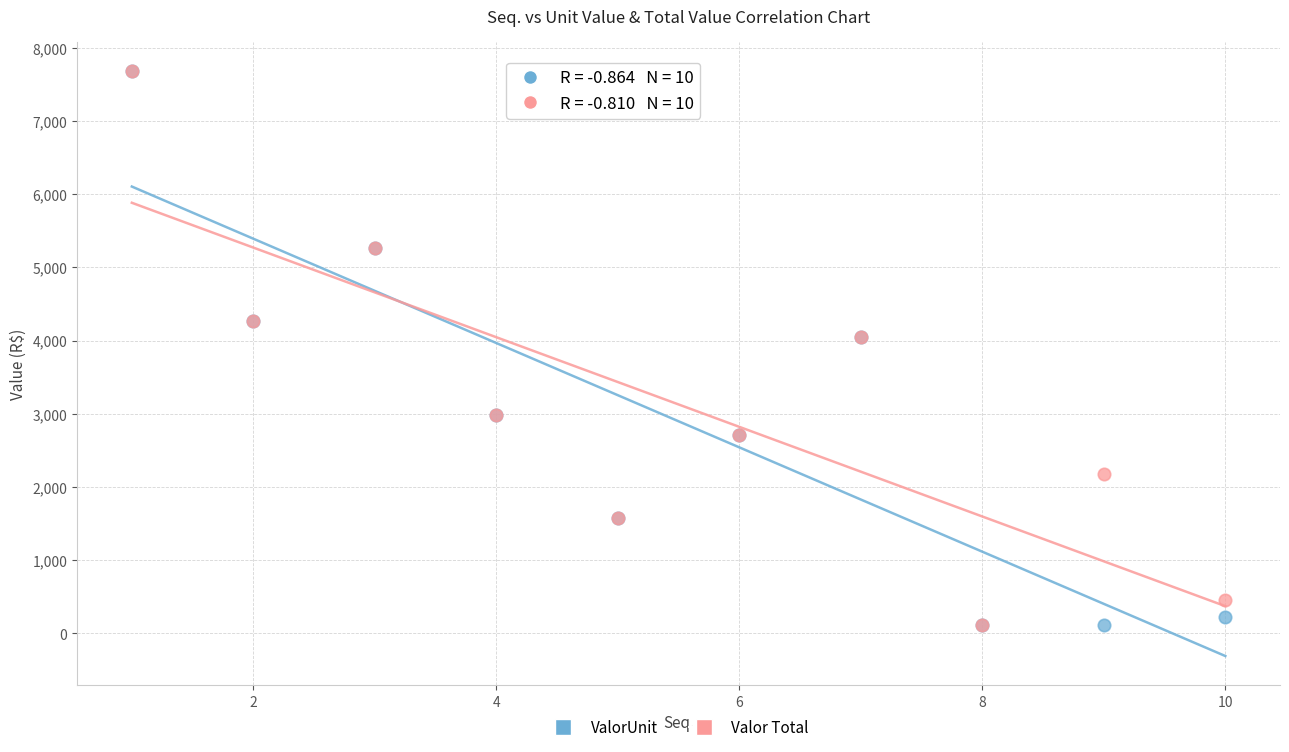

Which series has the largest Y range (max minus min)?

ValorUnit